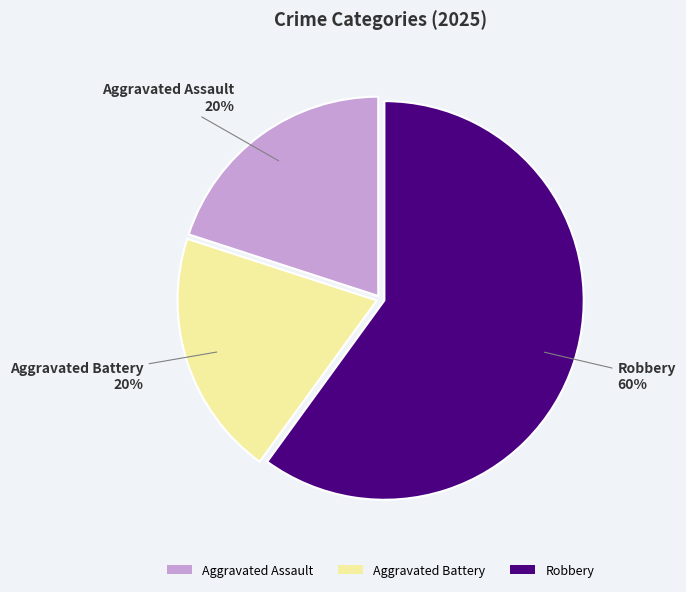

Is it true that Aggravated Battery is 28% of the pie?

False